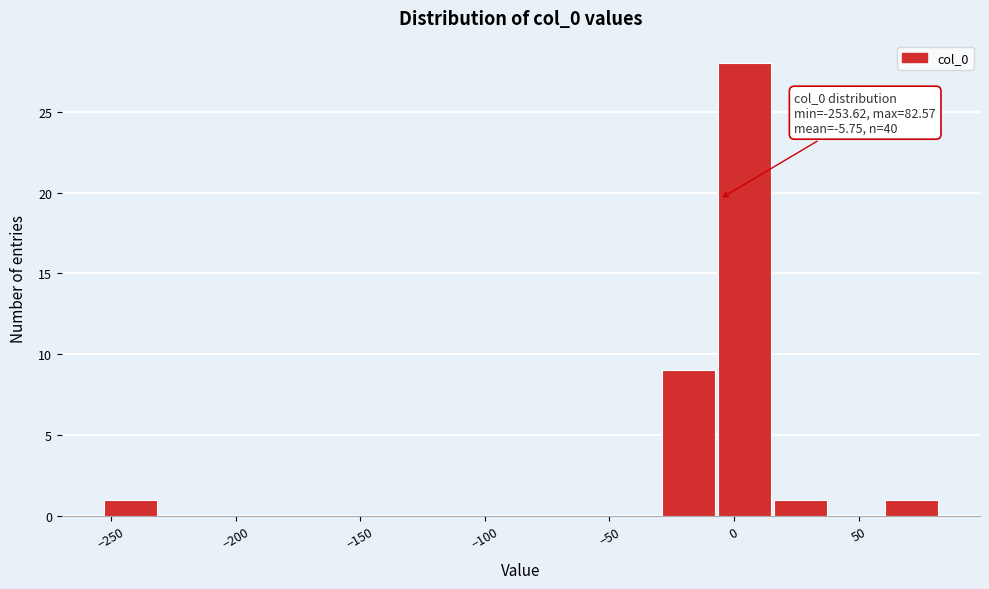

Over which range of the x-axis is the bar tallest?

-5 to 15